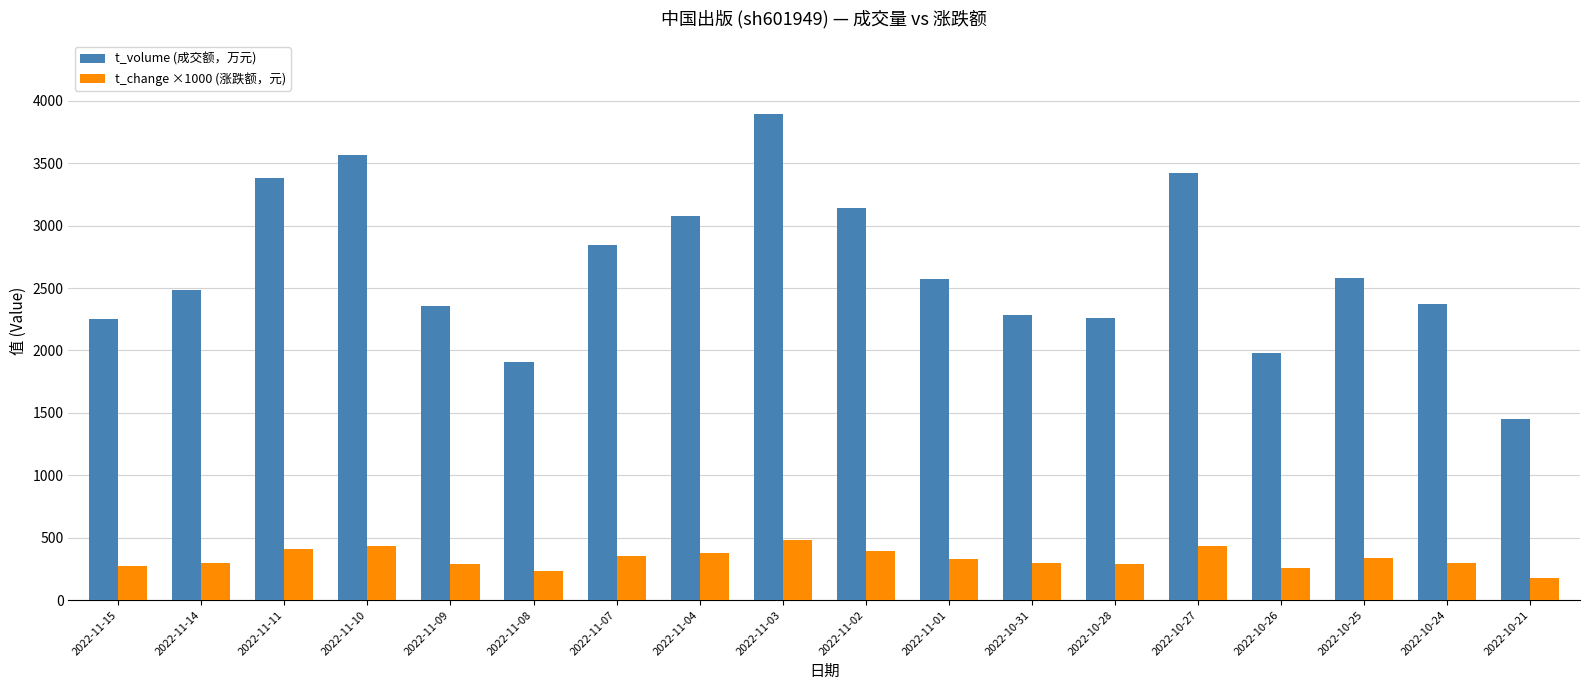

What is the maximum value shown in the chart?

3894